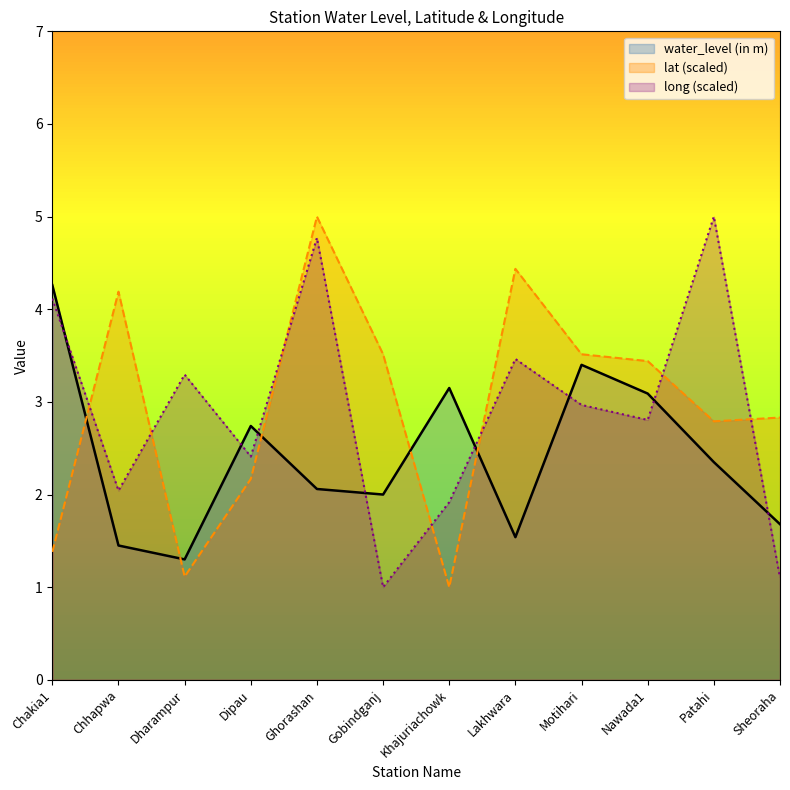

Where is the first local minimum for long?

Chhapwa